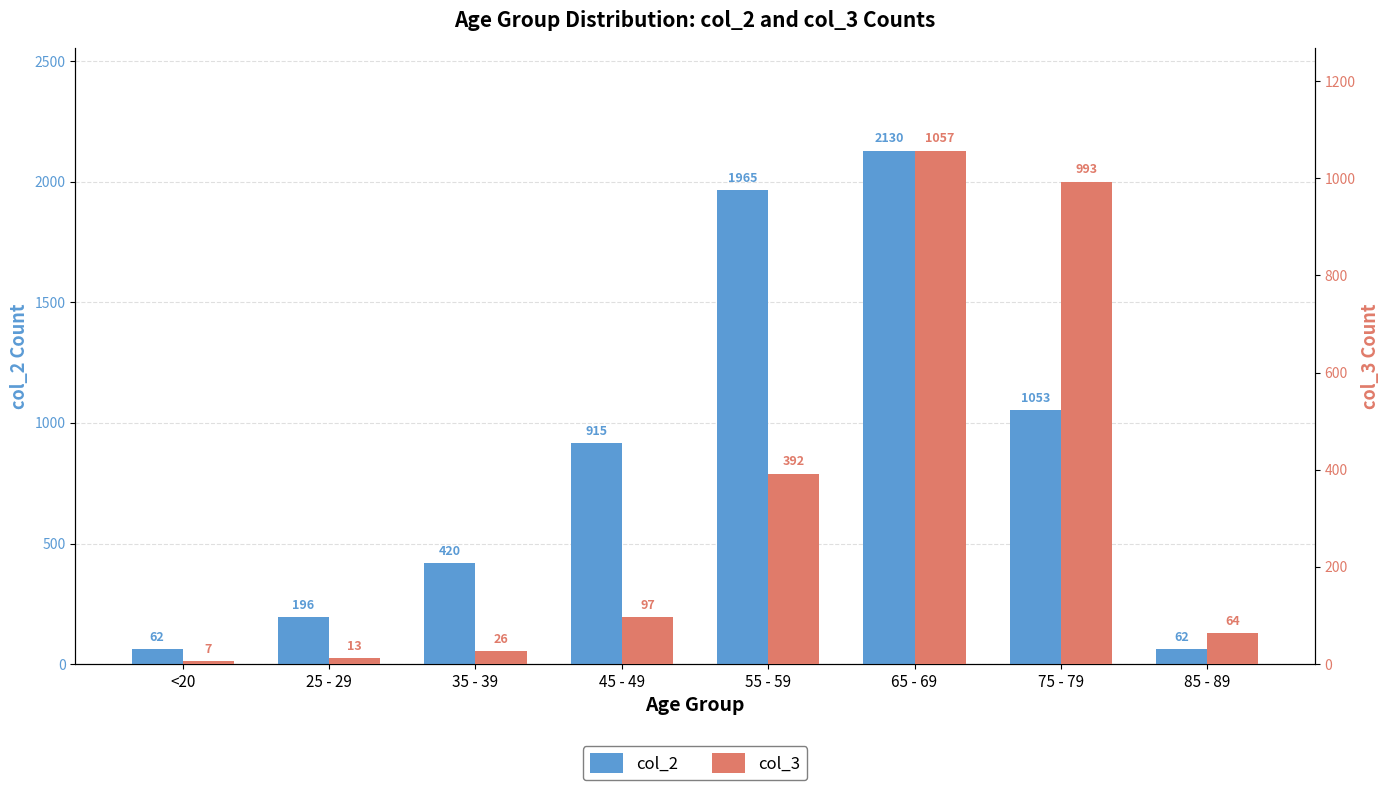

What is the sum of all col_2 values?

6803